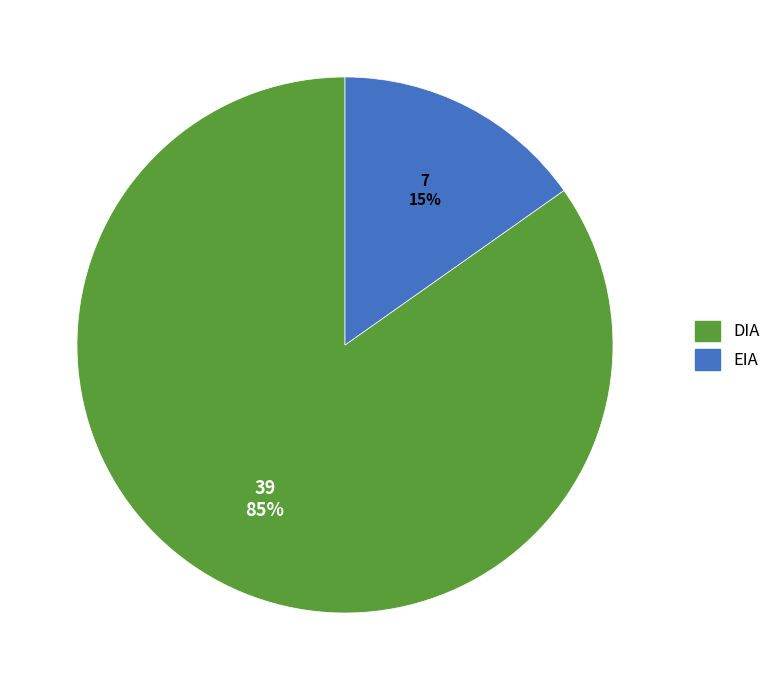

True or false: DIA accounts for 85% of the total.

True